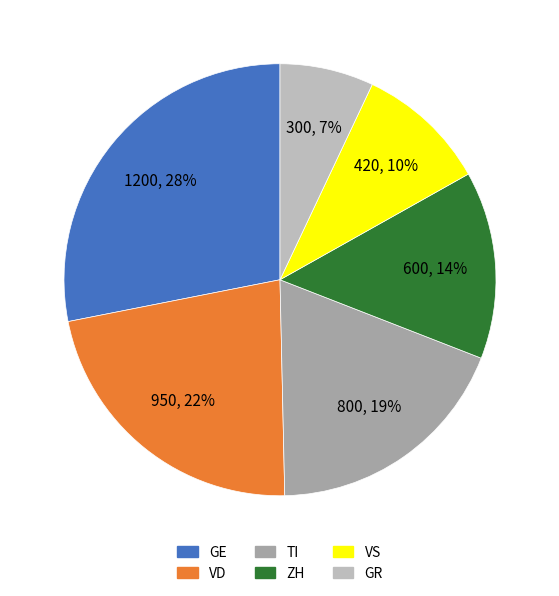

To the nearest percent, what percentage of the pie is TI?

19%